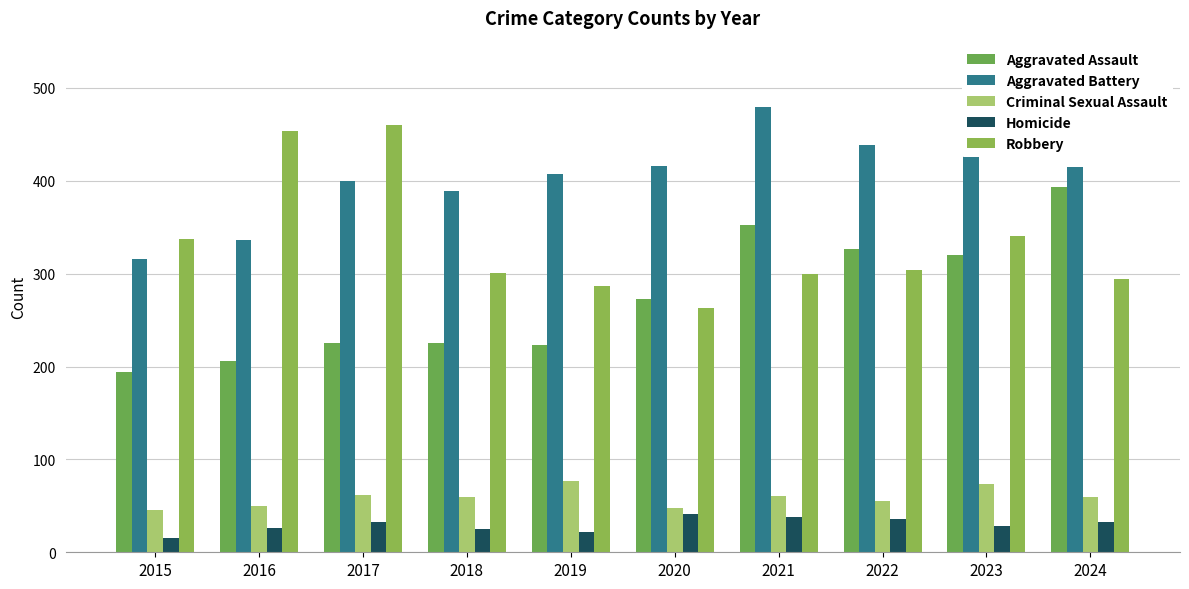

Between 2016 and 2021, which series saw the biggest shift?

Robbery